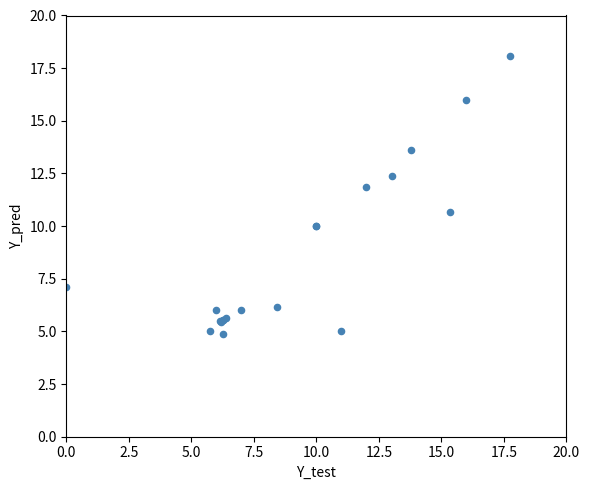

What Y value in the scatter plot is closest to 11?

10.7